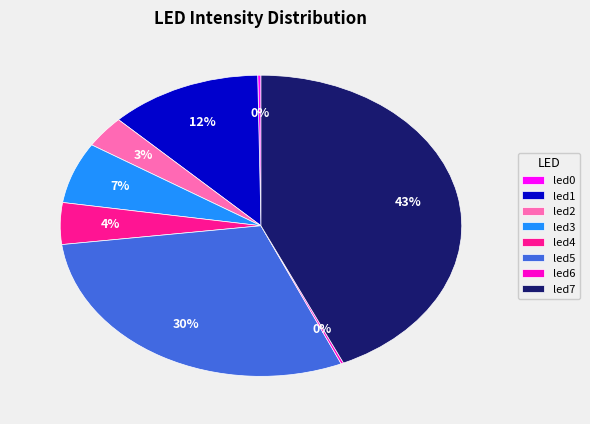

Combined, do led3 and led1 account for over 50%?

No